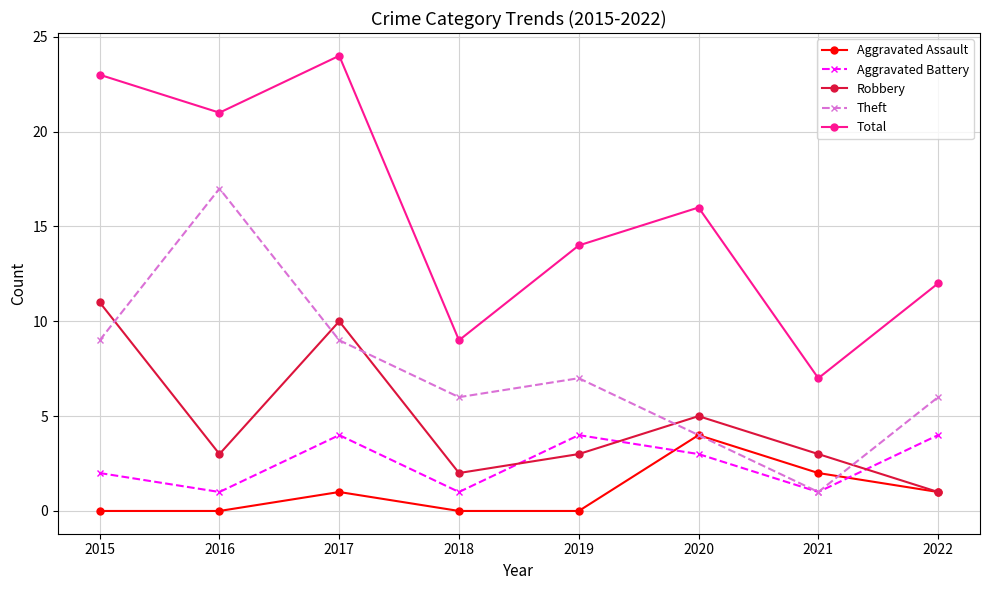

At which category is the sum across all series the highest?

2017